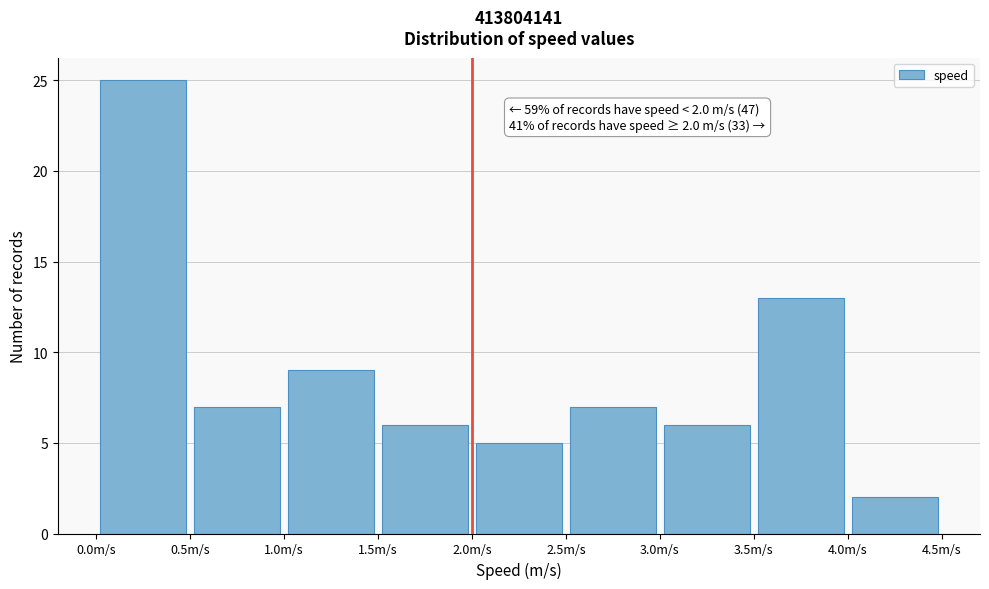

Which range on the x-axis has the tallest bar?

0.0 to 0.5